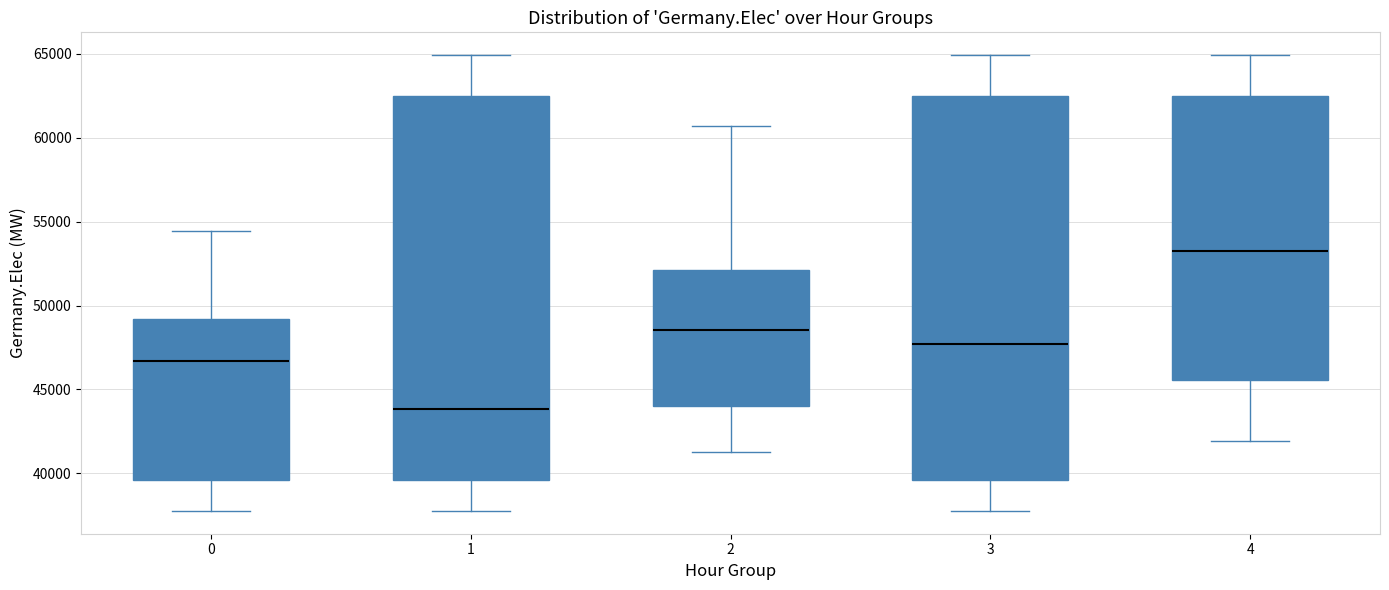

Where does the median line of the box at x = 3 sit on the y-axis? The values are not printed on the chart, so give them approximately, as read against the axis.

47500